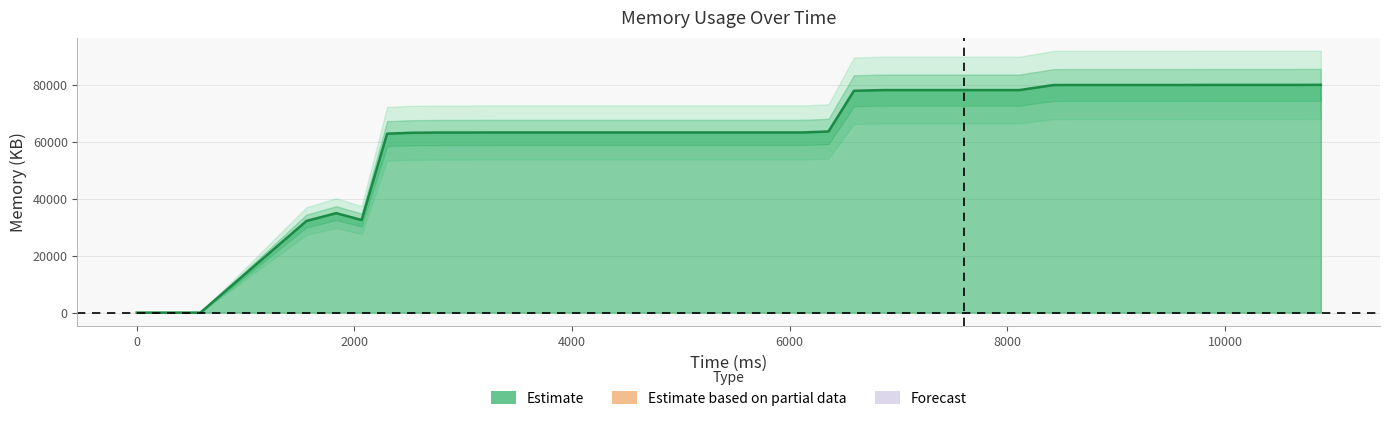

Reading left to right, what are all the values shown in this chart?

0	0	32228	34968	32552	62908	63236	63316	63316	63344	63344	63344	63344	63344	63344	63344	63344	63344	63344	63344	63344	63684	77984	78236	78236	78236	78236	78236	78236	80004	80024	80024	80024	80024	80024	80052	80052	80052	80052	80084